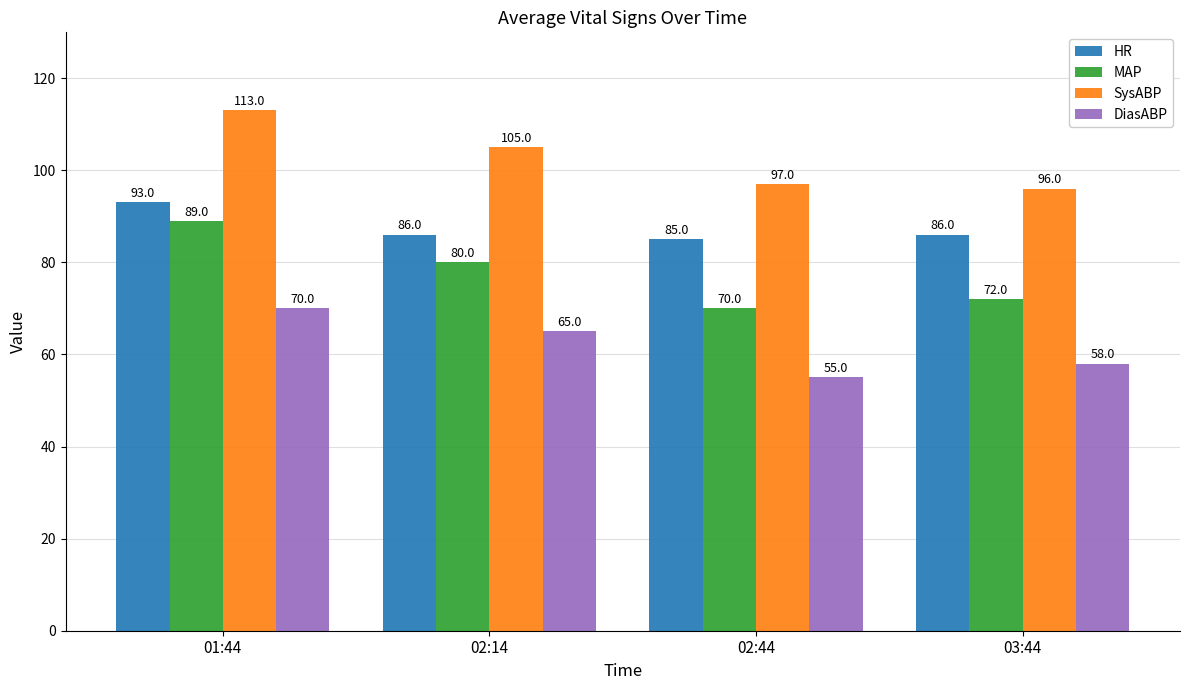

The DiasABP series shows 58 at 03:44. True or false?

True